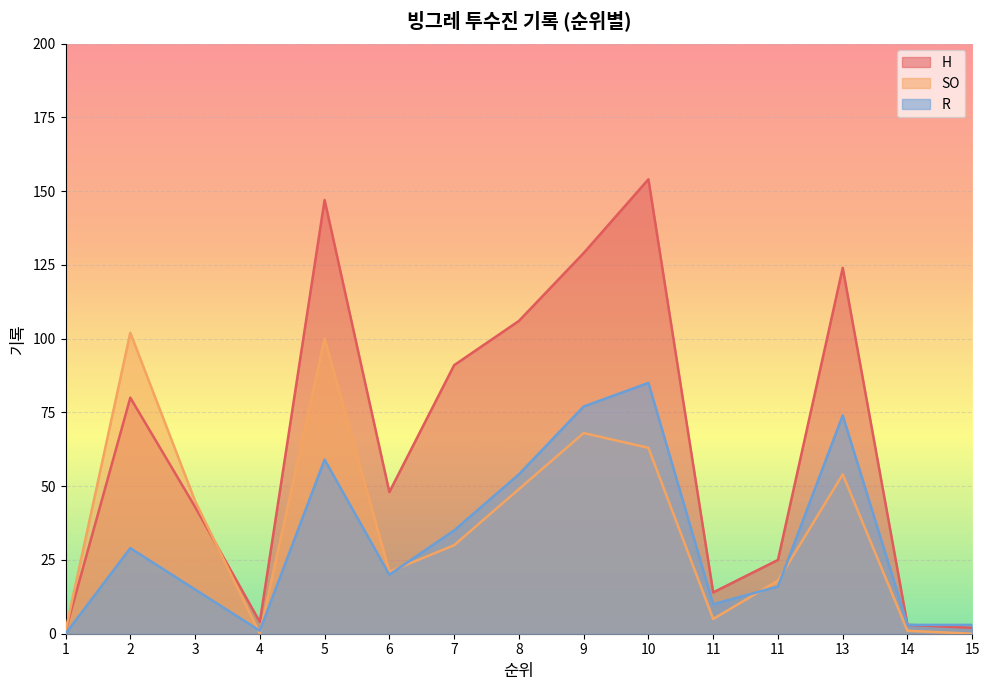

Reading left to right, list all the values displayed in this chart.

H: 1	80	43	4	147	48	91	106	129	154	14	25	124	3	2
SO: 1	102	45	0	100	21	30	49	68	63	5	18	54	1	0
R: 0	29	15	1	59	20	35	54	77	85	10	16	74	3	3